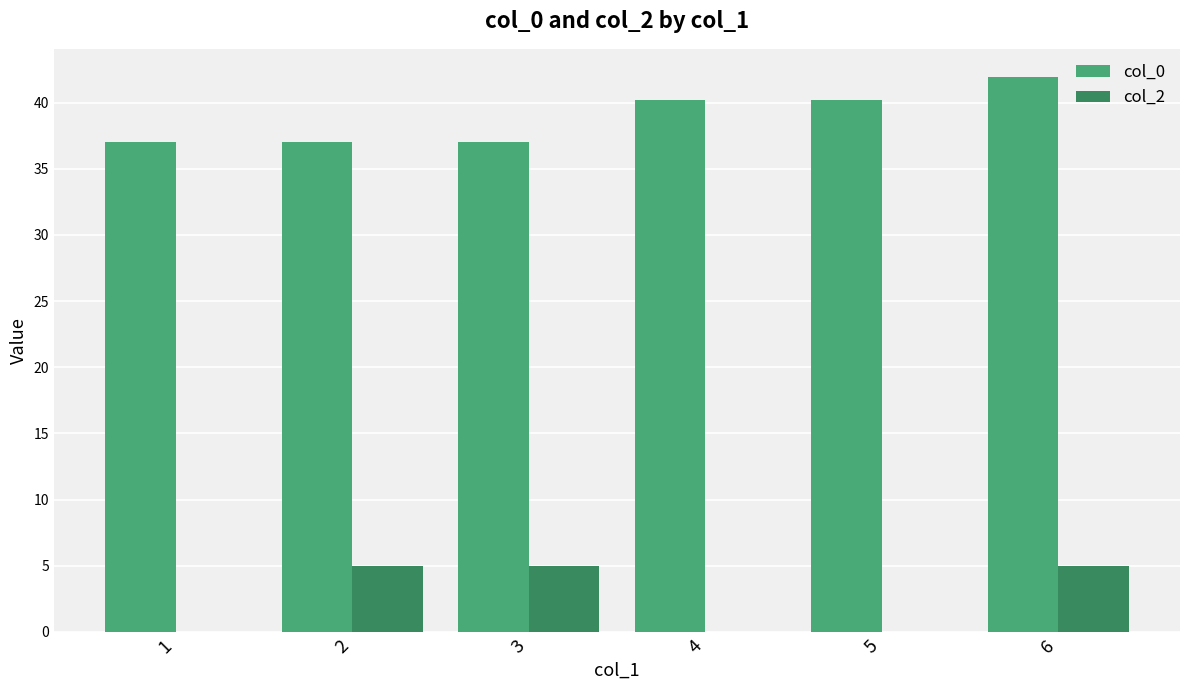

Are the bars grouped side by side (vs. stacked)?

Yes